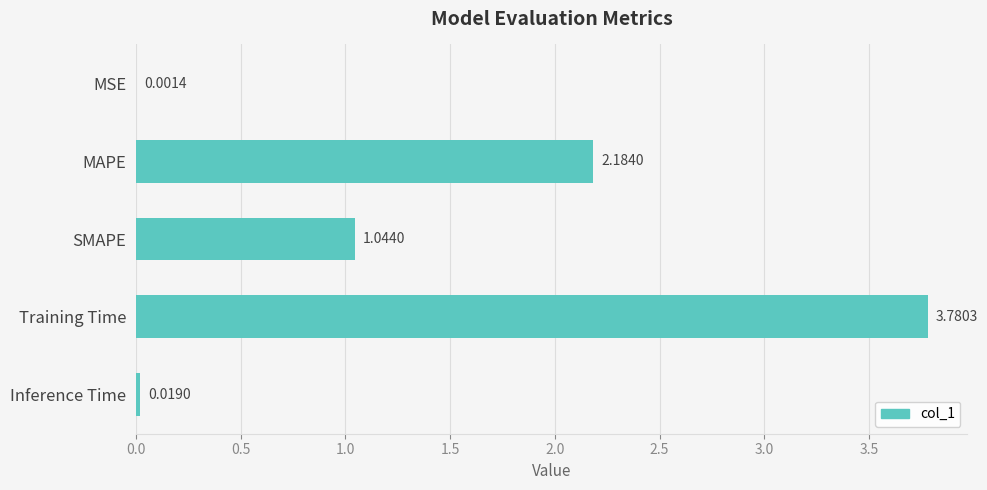

What is the change in value from MAPE to Inference Time?

-2.2